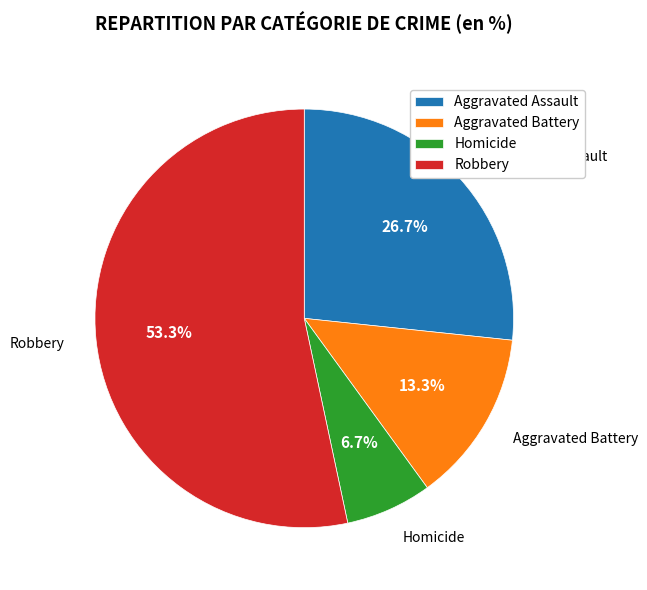

What is the ratio of the value at Aggravated Battery to the value at Aggravated Assault?

0.5